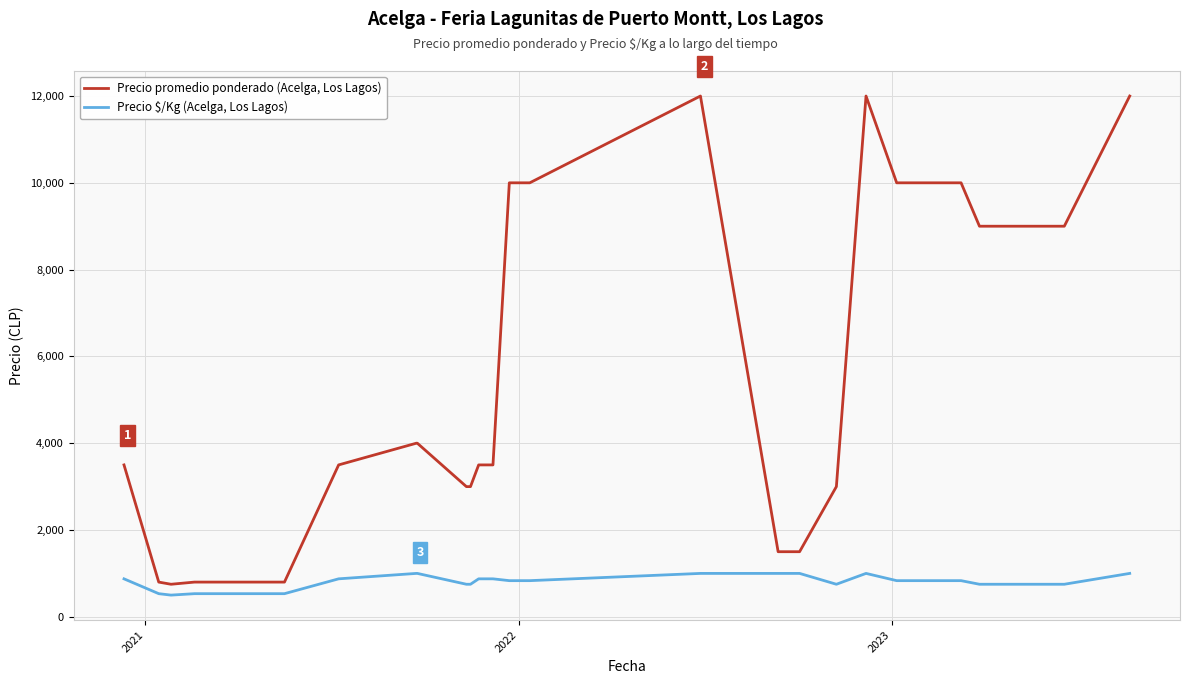

Does the chart display data point markers on the line(s)?

No